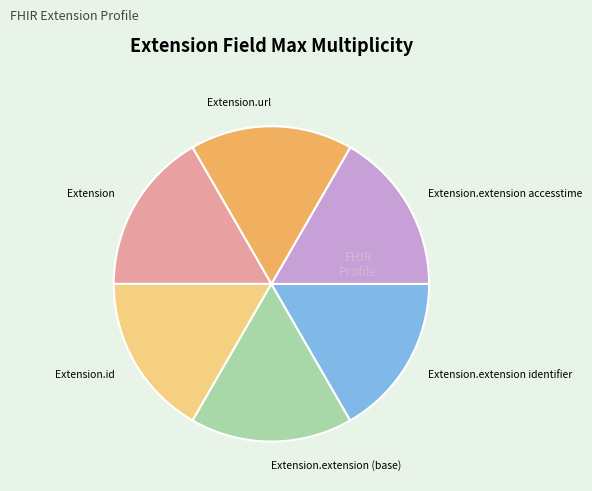

How many segments does this pie chart have?

6